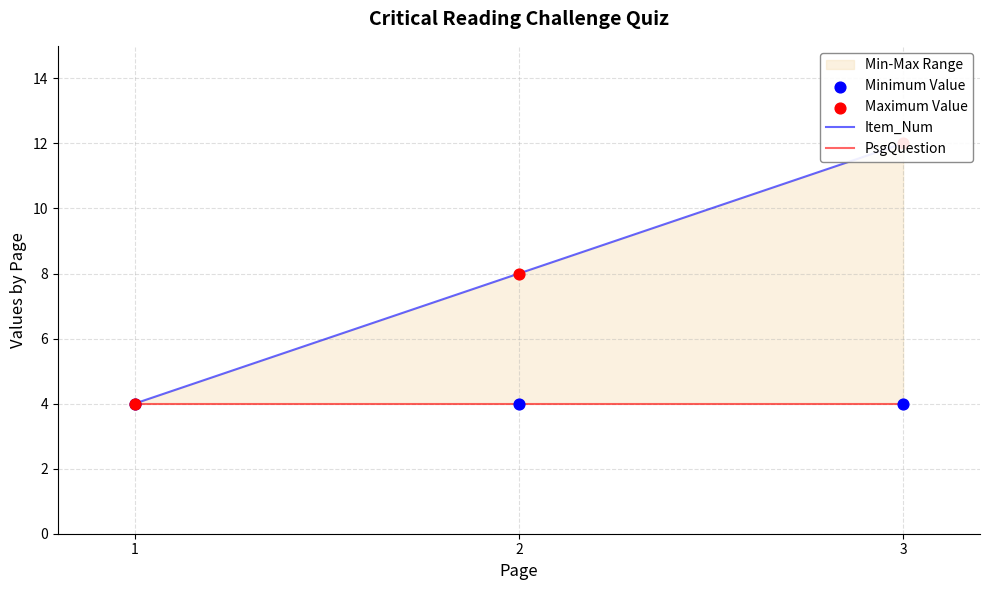

Is the value of Maximum Value at 2 greater than the value of PsgQuestion at 1?

Yes